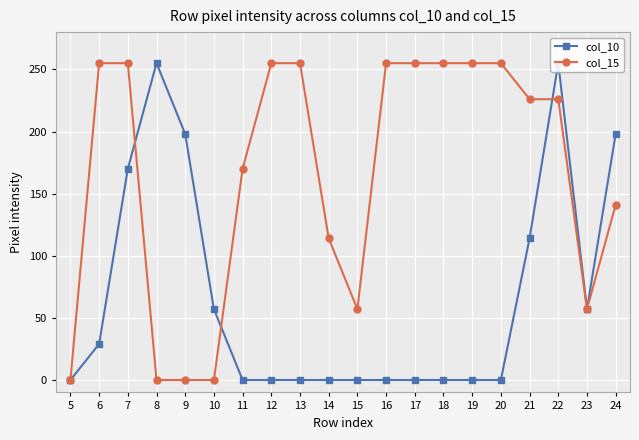

What is the average value of the col_15 series?

164